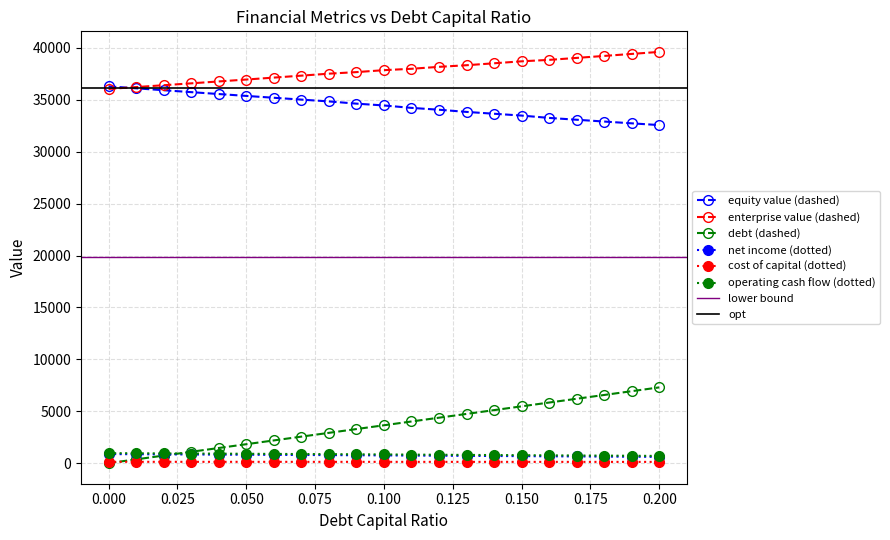

Reading left to right, list all the values displayed in this chart.

equity_value: 36294.5	36106.8	35920.8	35736.7	35554.3	35373.8	35195.1	35018.3	34843.4	34628.9	34452.9	34220.2	34042.0	33832.5	33655.2	33479.7	33253.6	33078.1	32904.3	32732.5	32562.6
enterprise_value: 36046.7	36223.9	36402.8	36583.5	36766.1	36950.4	37136.7	37324.8	37514.8	37665.2	37854.1	37986.3	38173.0	38328.4	38516.0	38705.3	38844.2	39033.5	39224.7	39417.8	39612.8
debt: 0.0	364.9	729.8	1094.7	1459.6	1824.5	2189.4	2554.3	2919.2	3284.1	3649.0	4013.9	4378.8	4743.7	5108.6	5473.5	5838.4	6203.3	6568.2	6933.1	7298.0
net_income: 873.3	861.2	849.1	837.0	824.9	812.7	800.6	788.5	776.4	761.0	748.6	731.6	718.7	703.3	690.2	677.2	660.2	646.9	633.6	620.3	607.0
cost_capital: 130.3	129.9	129.4	129.0	128.6	128.2	127.8	127.4	127.0	126.6	126.2	126.0	125.6	125.2	124.9	124.5	124.2	123.8	123.4	123.0	122.7
operating_cash_flow: 964.0	951.9	939.8	927.7	915.6	903.4	891.3	879.2	867.1	851.7	839.3	822.3	809.4	794.0	780.9	767.9	750.9	737.6	724.3	711.0	697.7